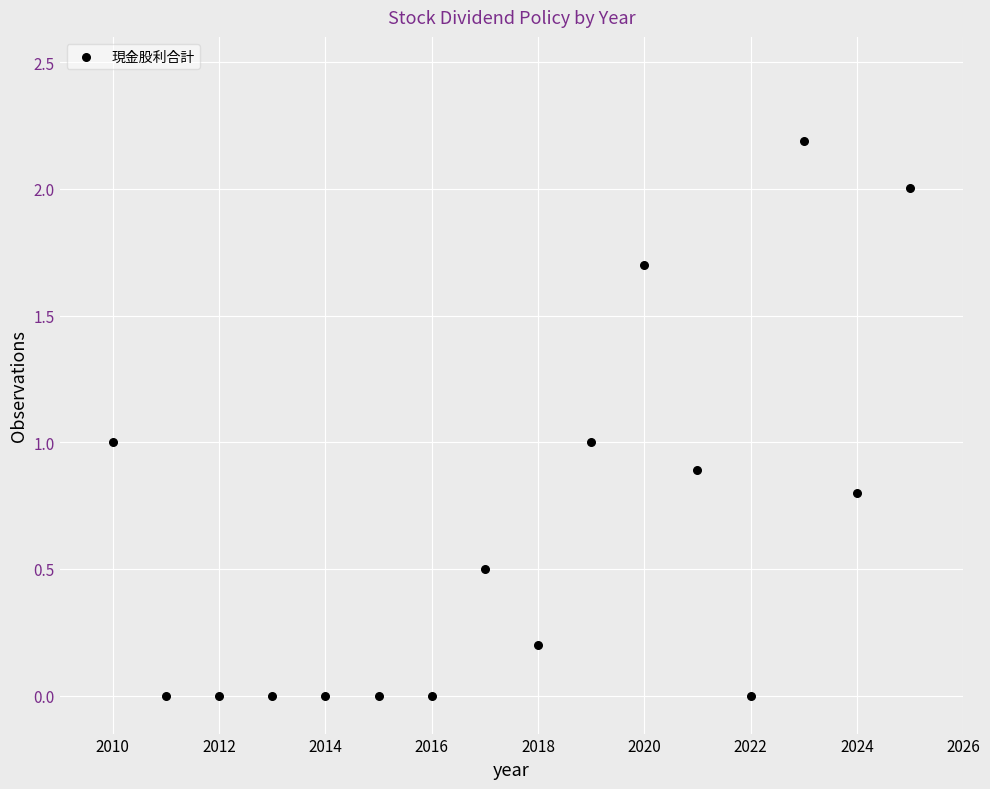

What is the range of X values (max minus min)?

15.0